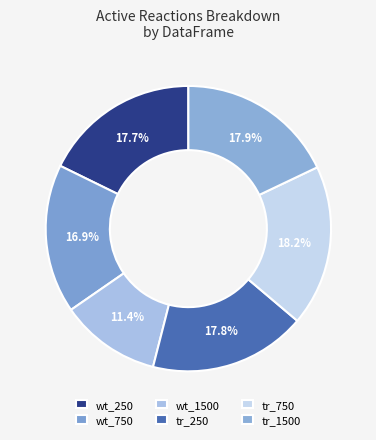

Combined, what portion of the pie is tr_250 and wt_250?

35.6%